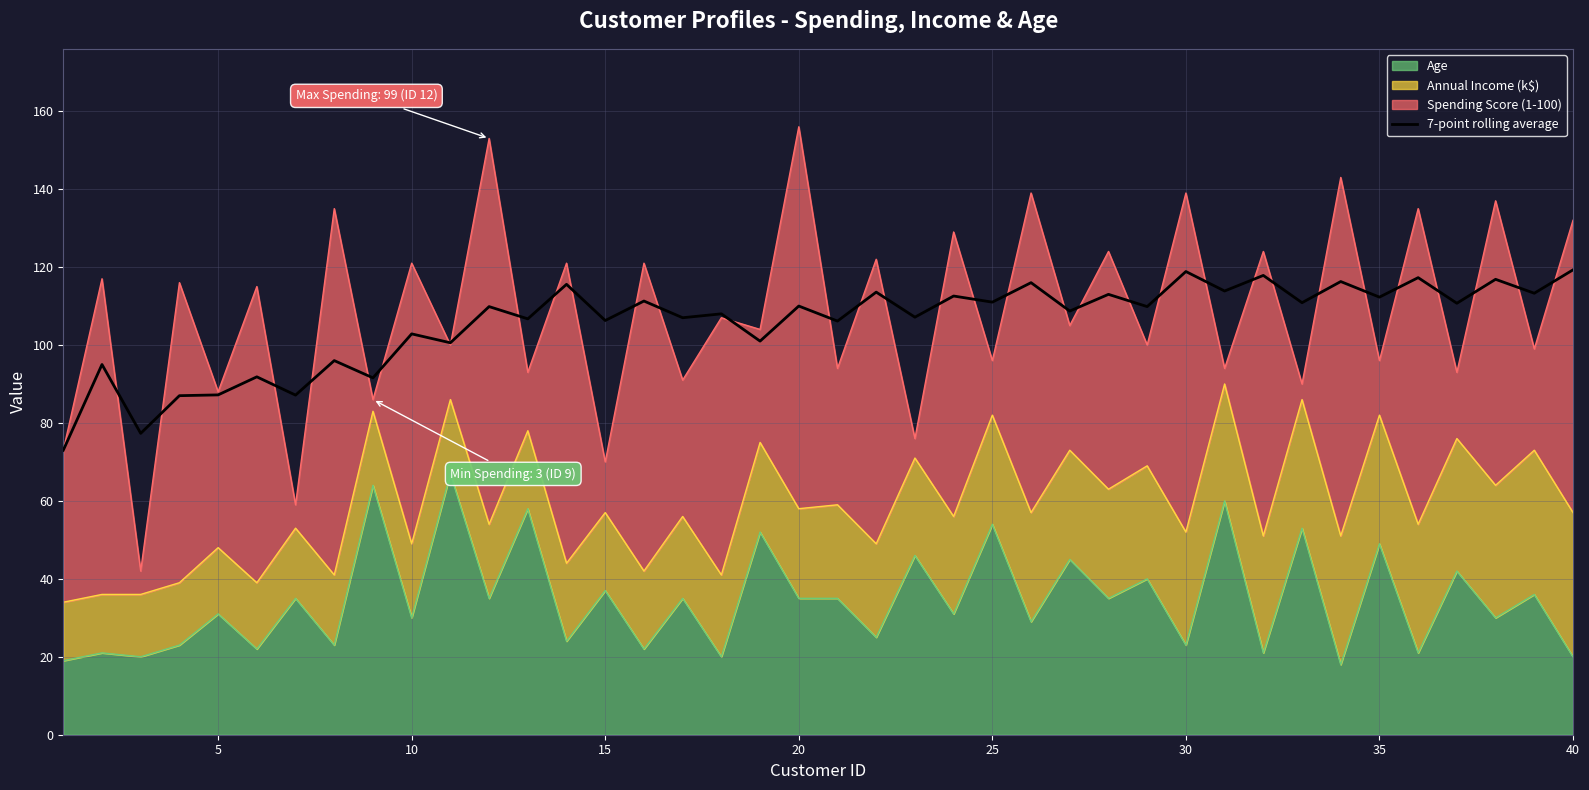

How many interior local valleys (lower than both neighbors) does the data have?

18